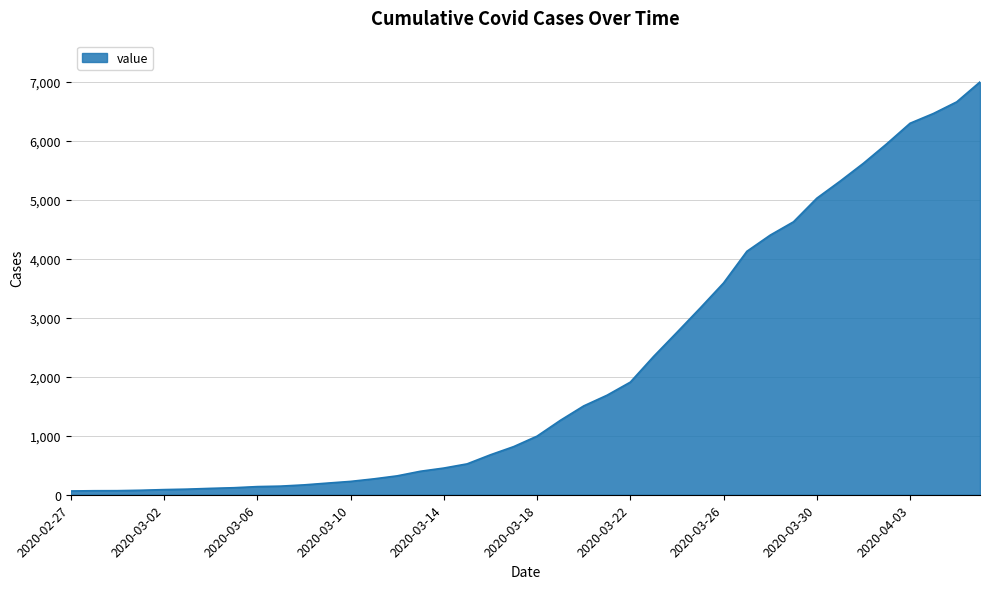

What is the difference between the maximum and minimum values?

6931